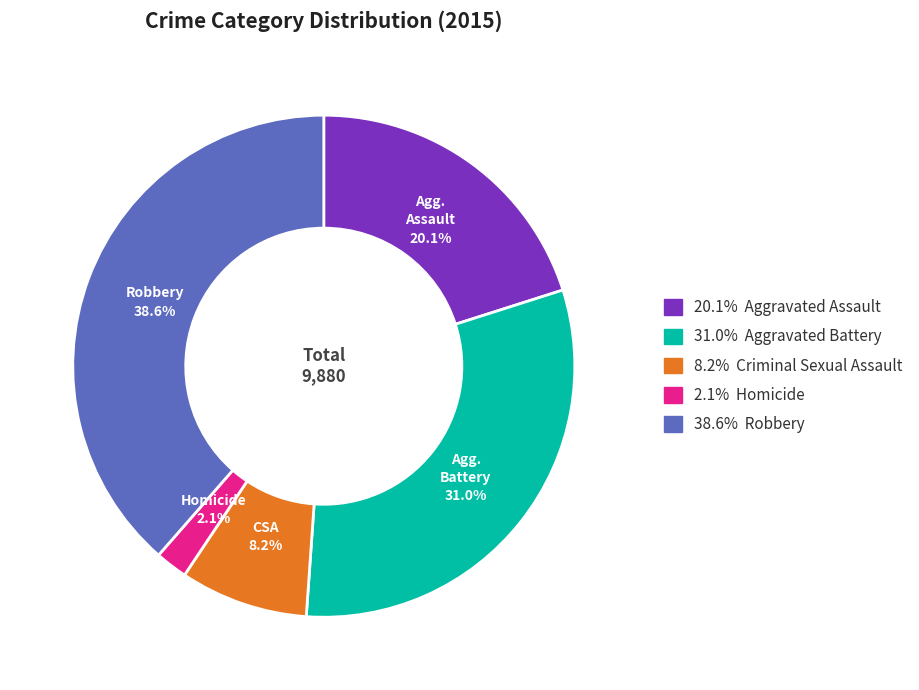

Does any single category account for the majority?

No